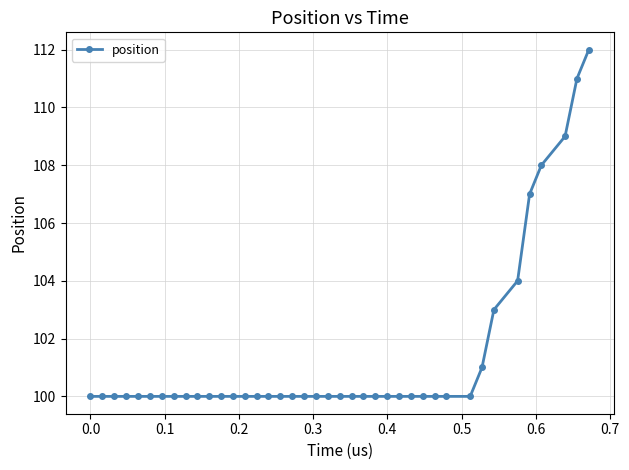

What is the sum of all values?

4055